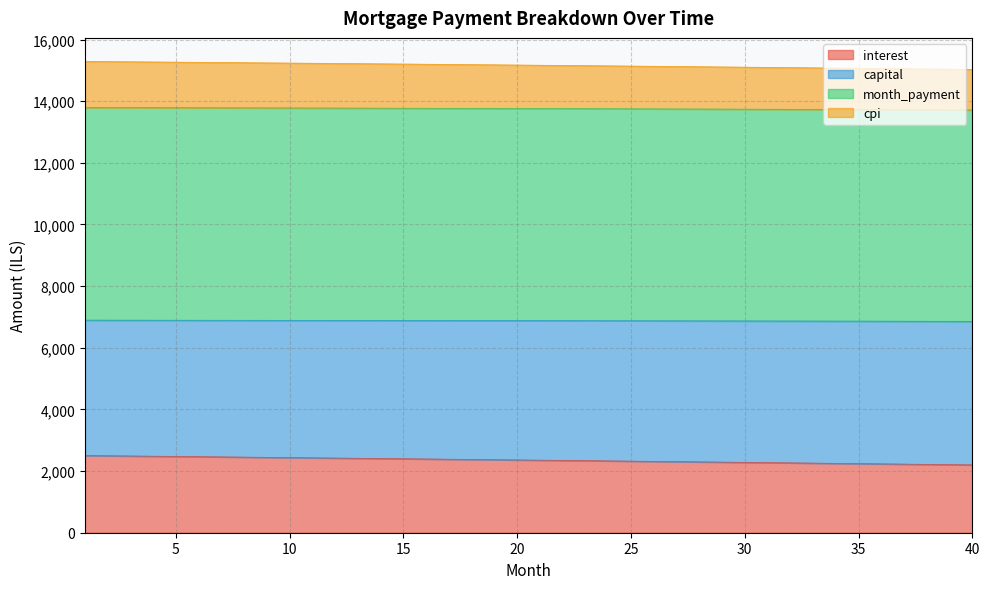

What is the average value of the month_payment series?

6879.1